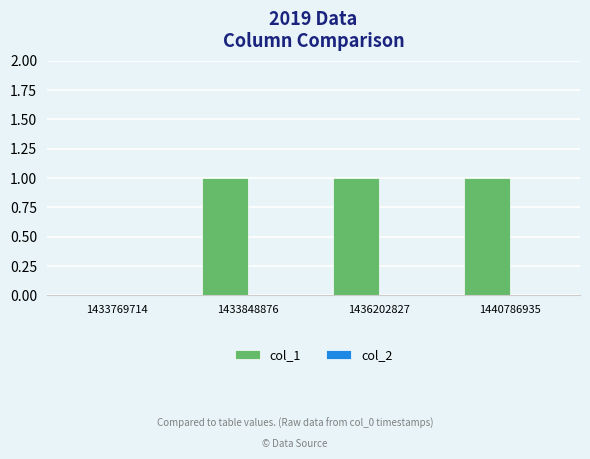

True or false: the data shows 1 at 1436202827.

True